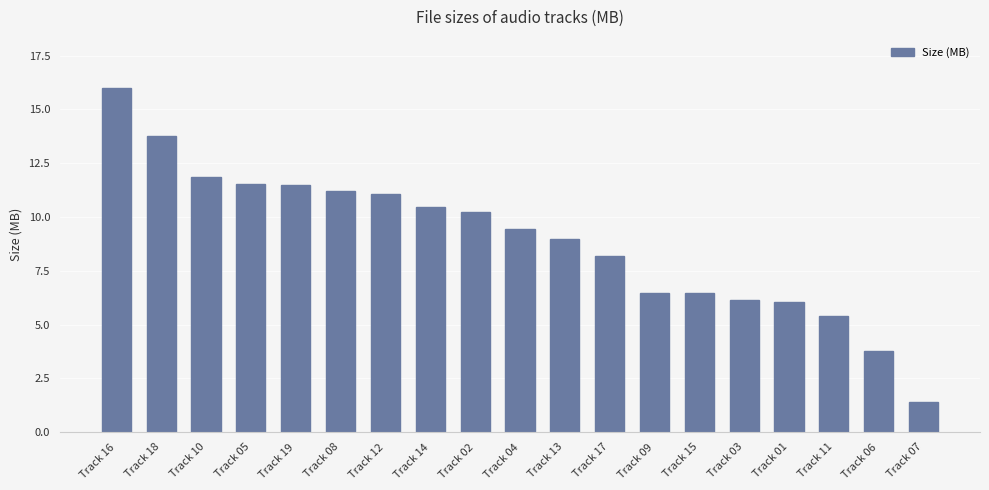

The chart shows a value of 3.6 at Track 18. True or false?

False